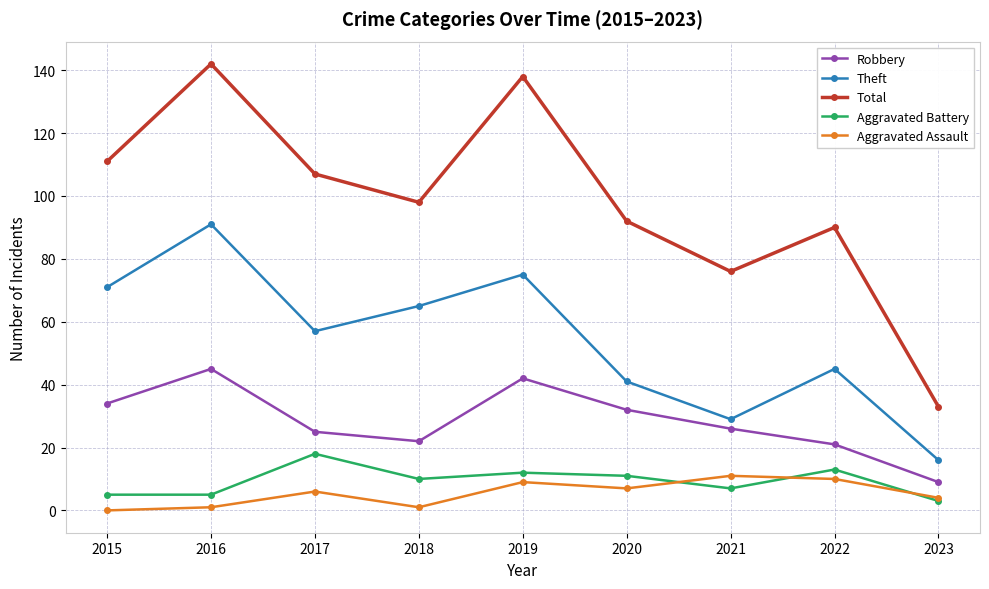

Is the value of Total at 2015 greater than the value of Aggravated Battery at 2019?

Yes